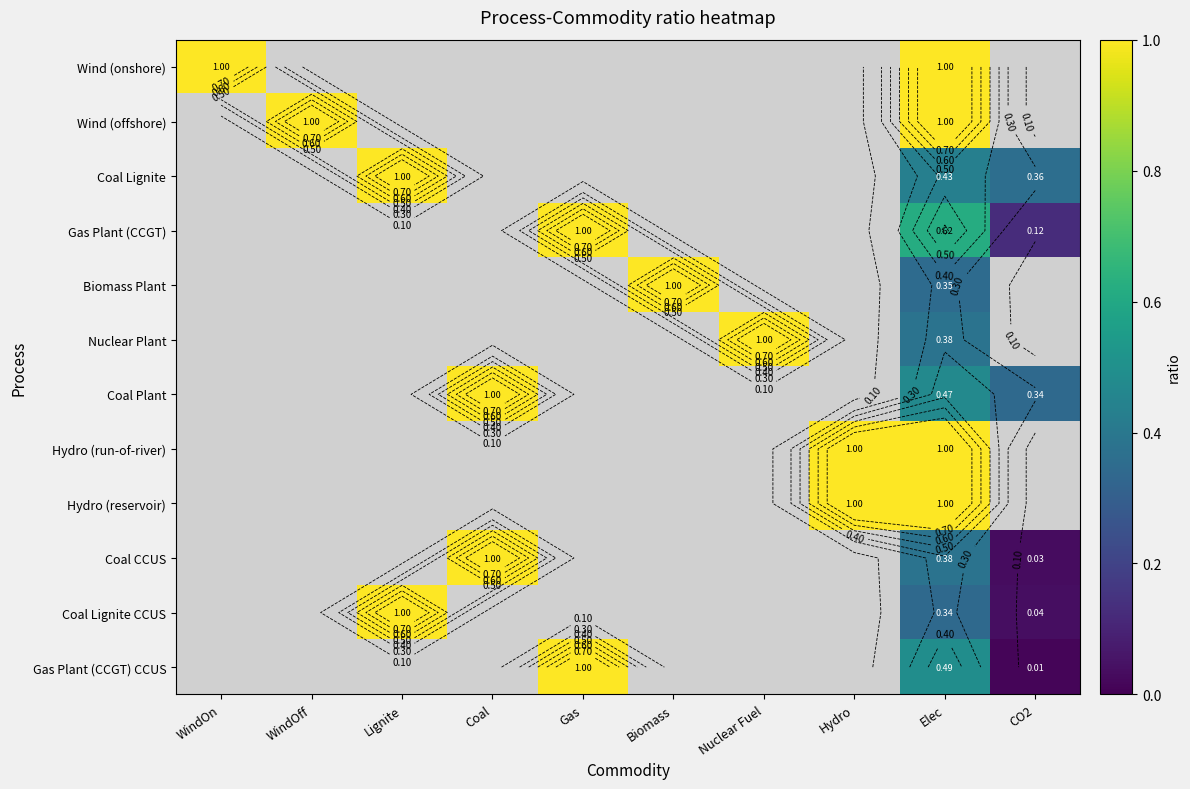

What is the maximum value shown in the chart?

1.0